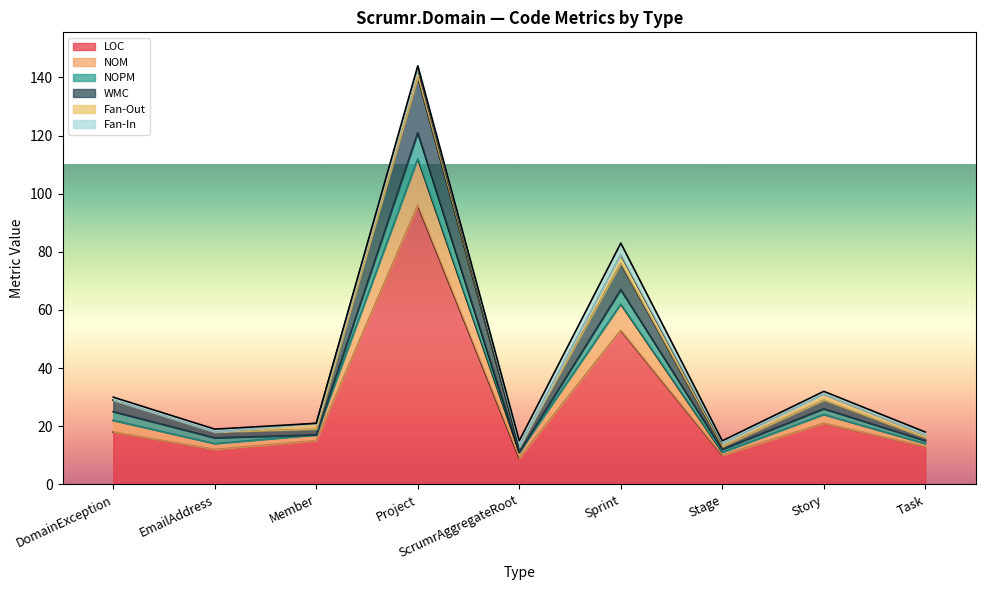

Is it true that LOC equals 6 at Stage?

False